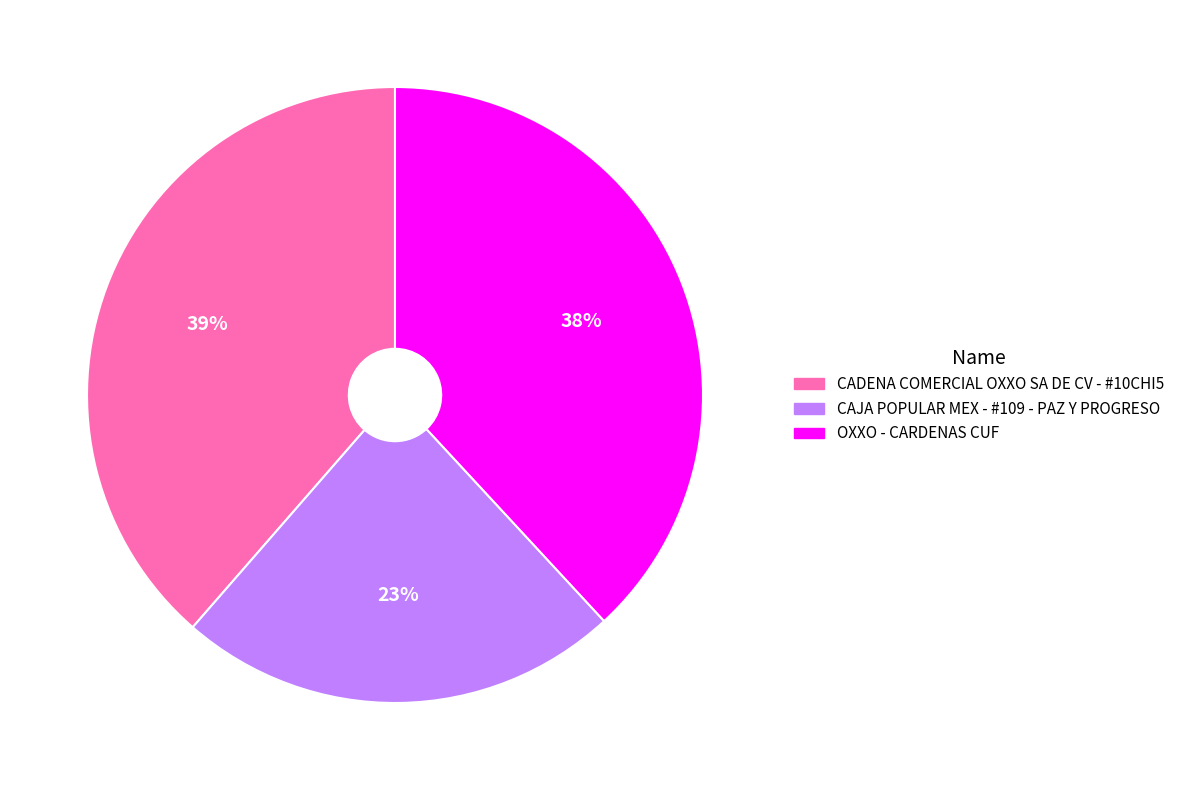

To the nearest percent, what is the combined percentage of CADENA COMERCIAL OXXO SA DE CV - #10CHI5 and OXXO - CARDENAS CUF?

77%